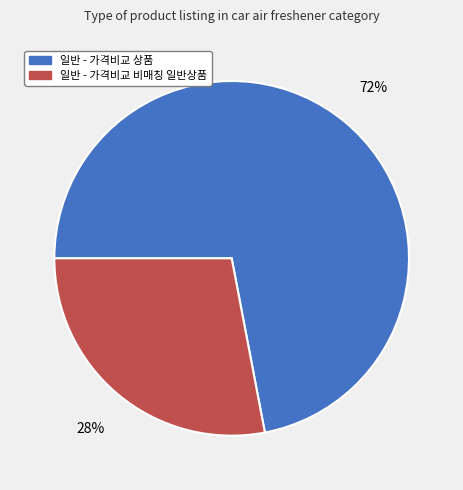

Rank the categories by value from lowest to highest.

일반 - 가격비교 비매칭 일반상품, 일반 - 가격비교 상품